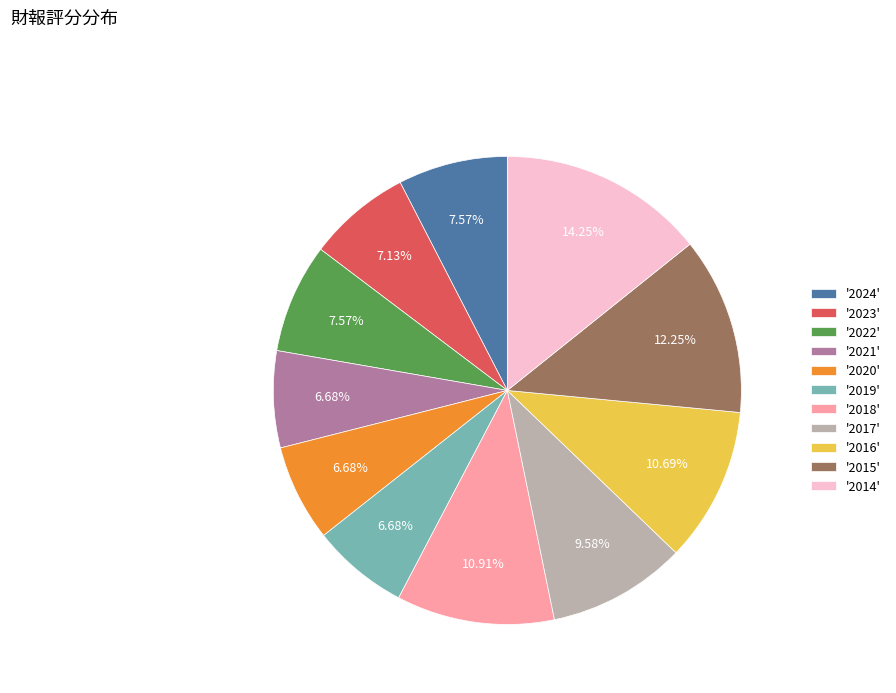

Does '2018' account for over 50% of the chart?

No